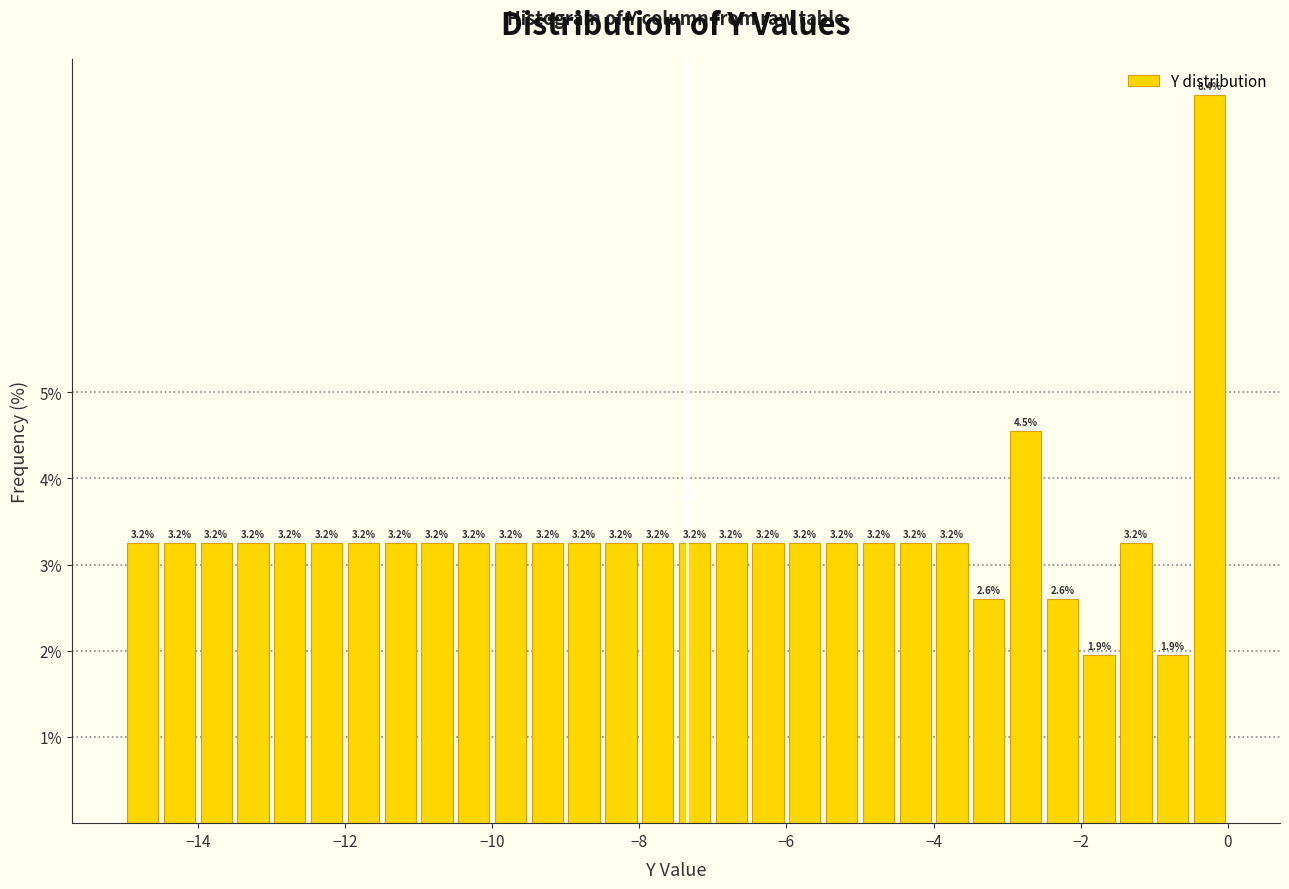

Read against the x-axis, roughly where is the centre of the tallest bar?

-0.2